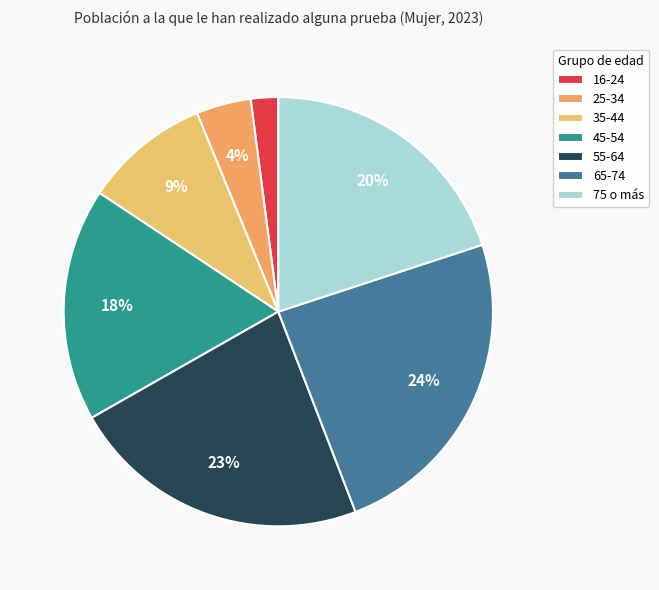

How many segments does this pie chart have?

7